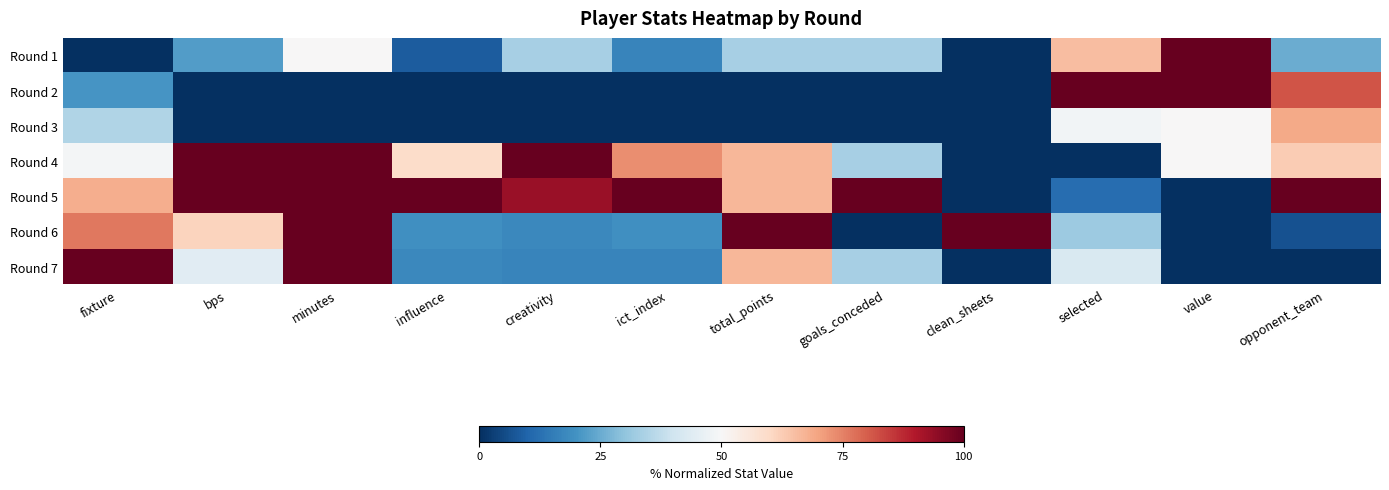

Count the number of data series in this chart.

7